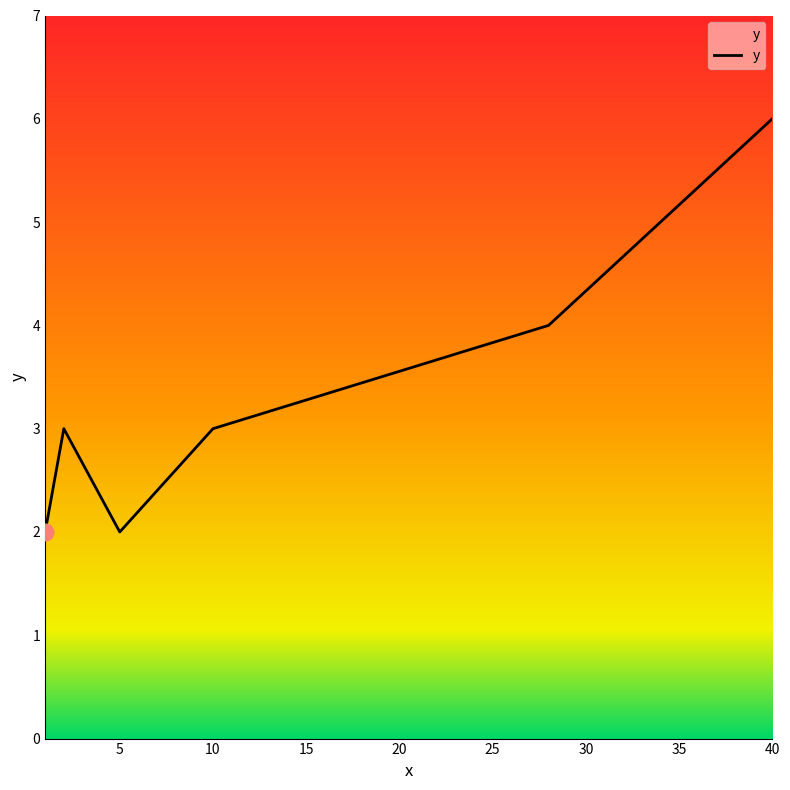

What is the average value?

3